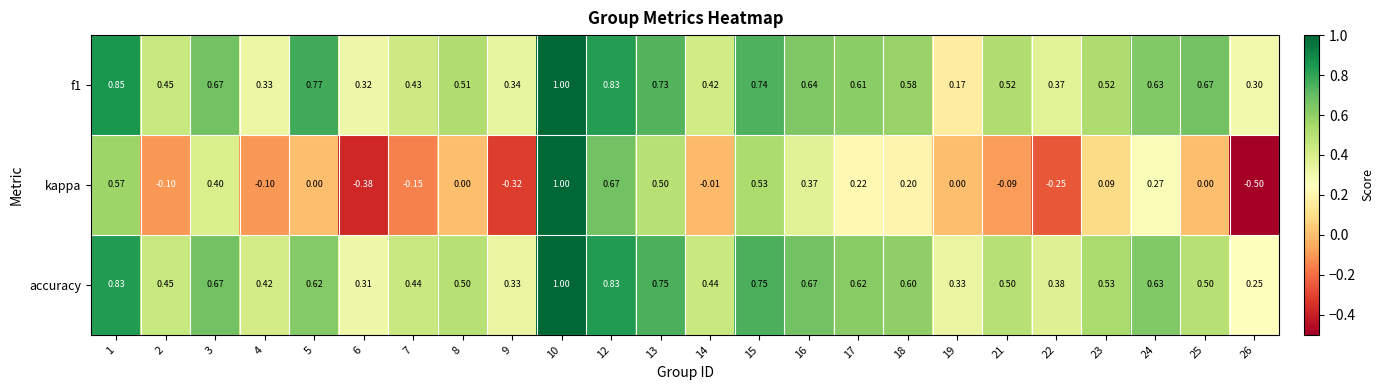

Is the value of kappa at 13 greater than the value of accuracy at 14?

Yes